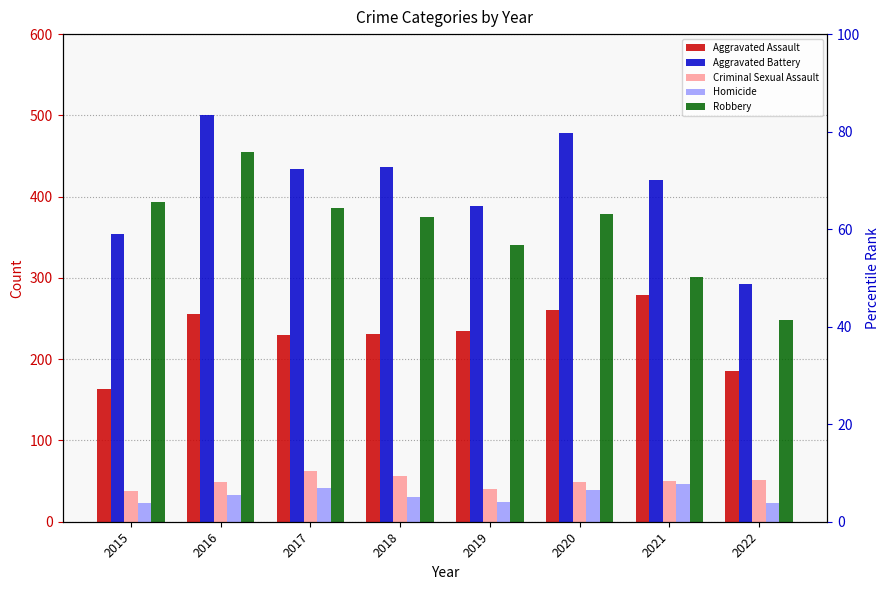

Is the value of Aggravated Battery at 2021 greater than the value of Criminal Sexual Assault at 2016?

Yes